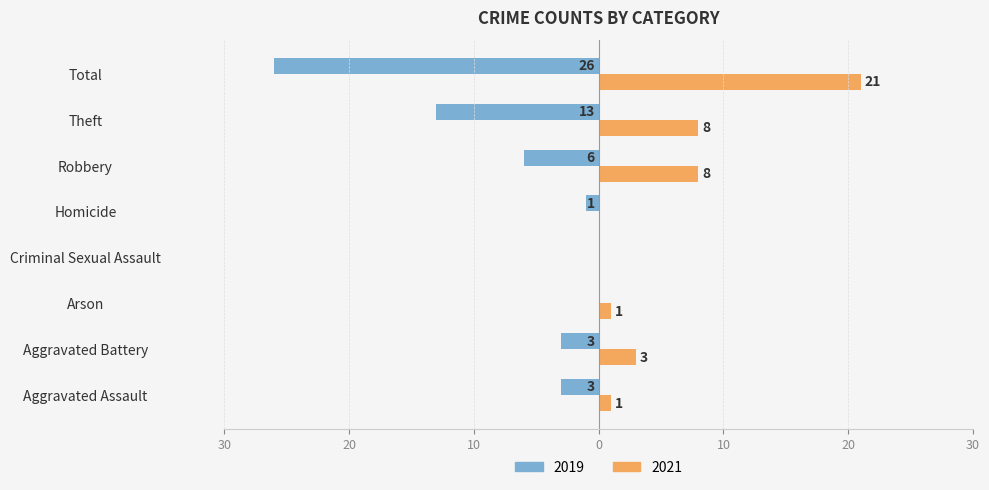

Reading left to right, extract all data points from this chart.

2019: Aggravated Assault=-3	Aggravated Battery=-3	Arson=0	Criminal Sexual Assault=0	Homicide=-1	Robbery=-6	Theft=-13	Total=-26
2021: Aggravated Assault=1	Aggravated Battery=3	Arson=1	Criminal Sexual Assault=0	Homicide=0	Robbery=8	Theft=8	Total=21